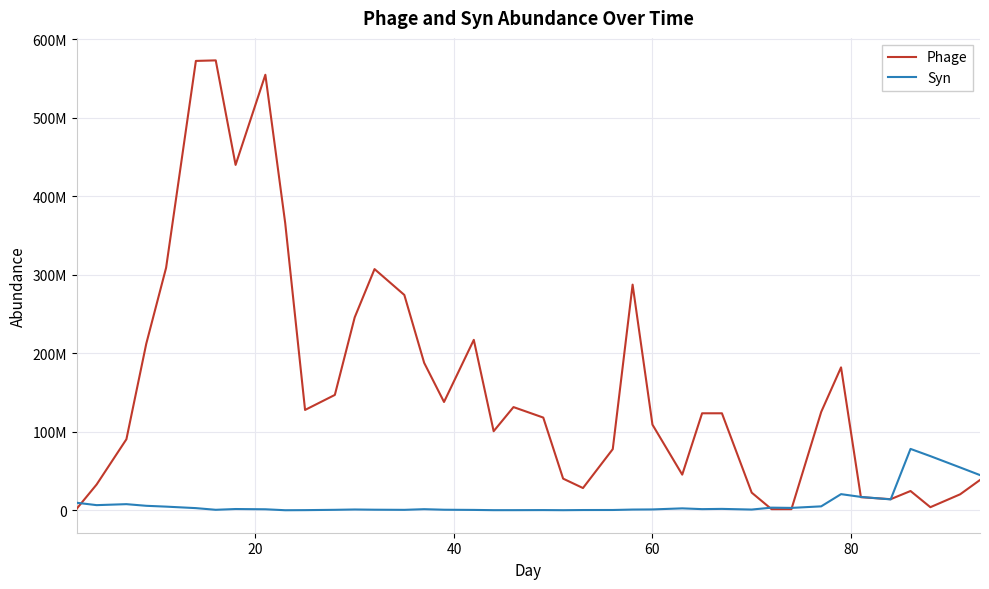

In Phage, how many points are higher than both neighbors (excluding endpoints)?

8